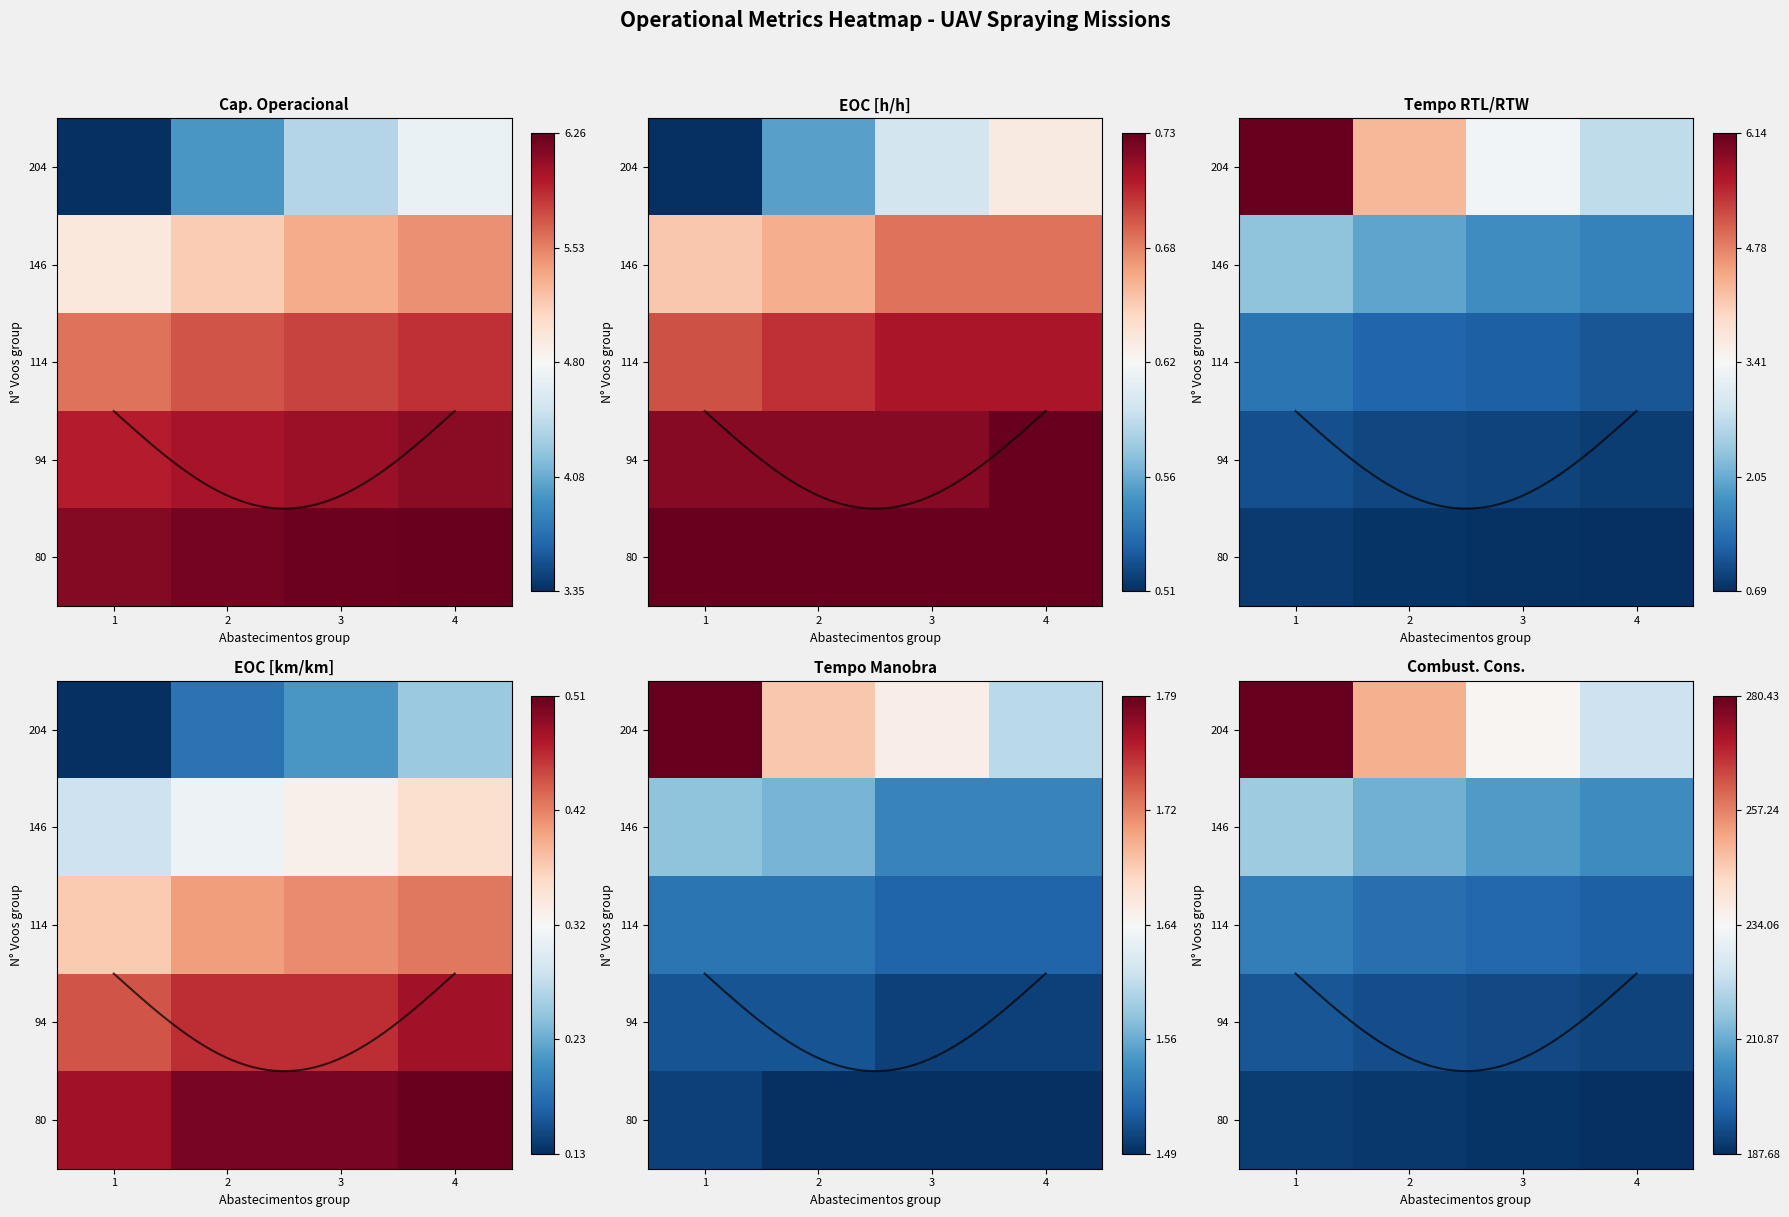

What is the spread (max minus min) of values at 3?

0.5